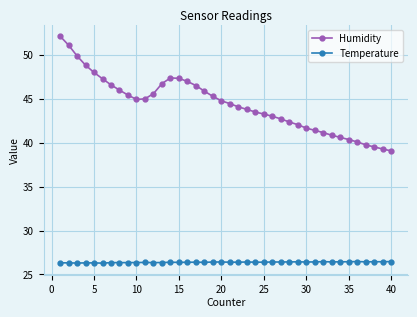

How many data points does each series have?

40